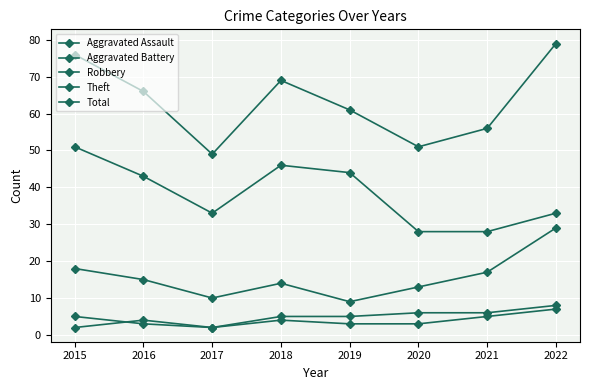

Is it true that Total equals 124 at 2022?

False